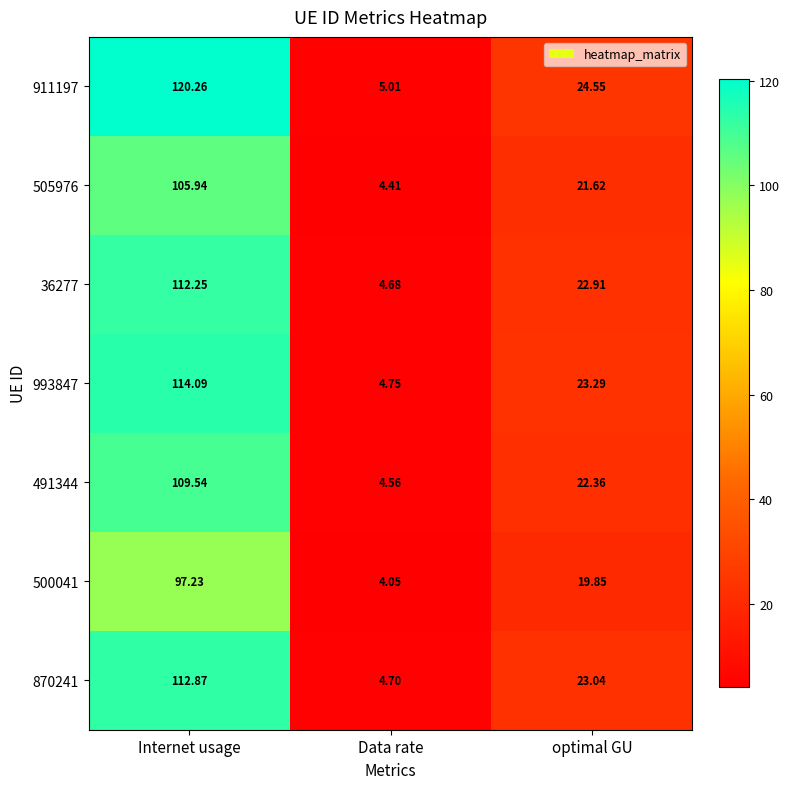

Where does the 500041 series first go above 19?

Internet usage